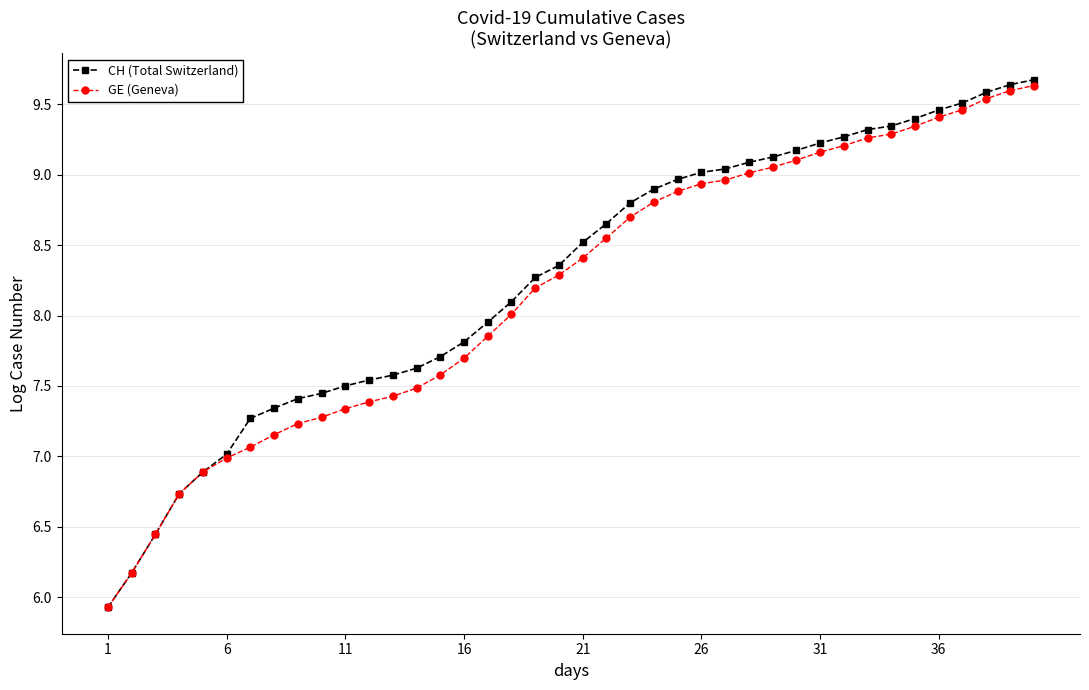

Which series has the widest spread of values?

CH (Total Switzerland)